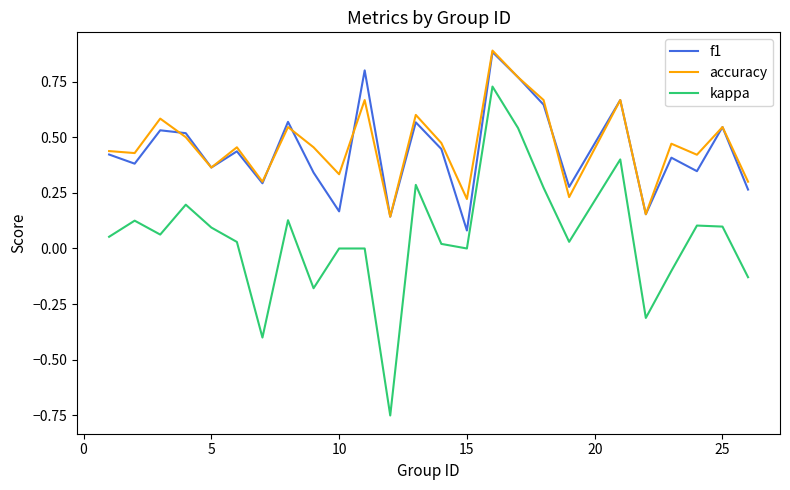

What is the greatest value displayed?

0.9